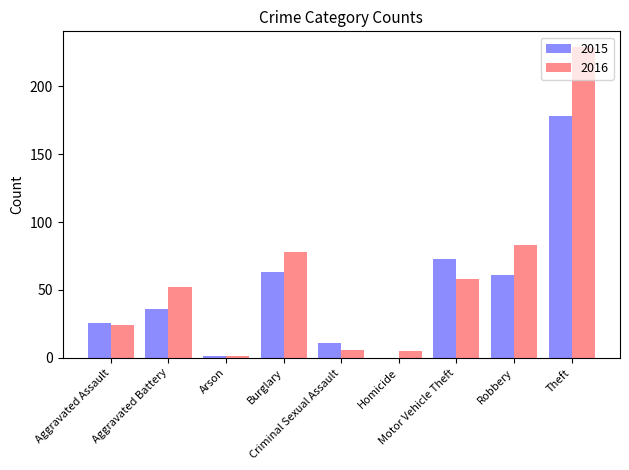

True or false: 2016 has a value of 45 at Burglary.

False